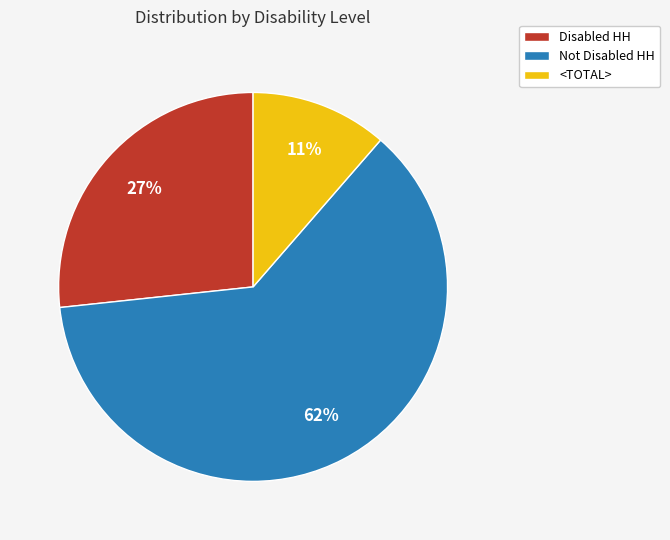

How many slices are in this pie chart?

3